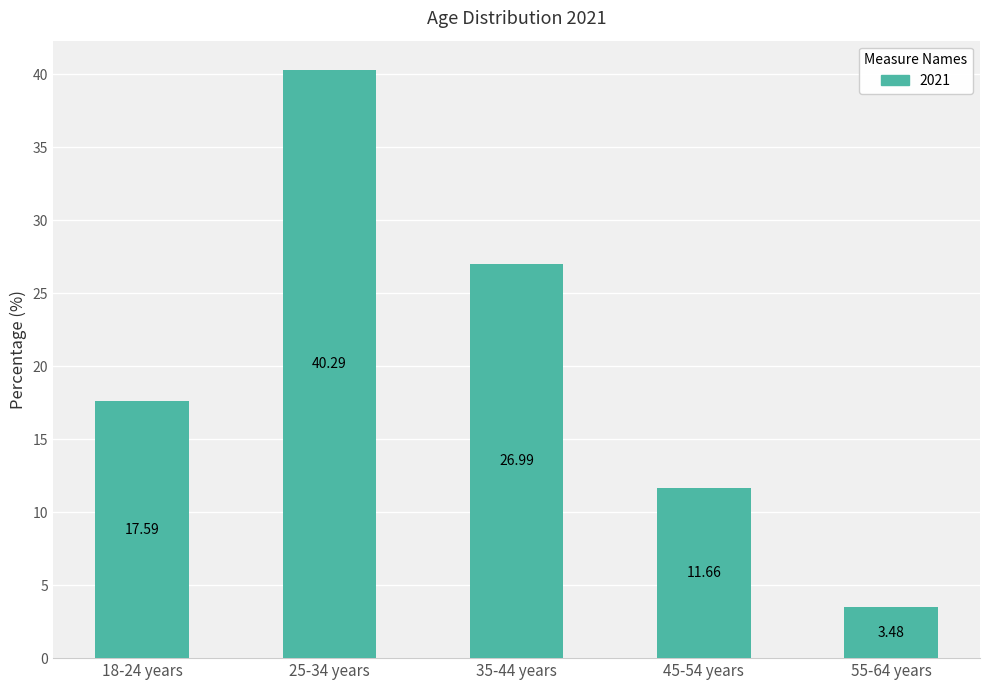

Are the bars horizontal?

No